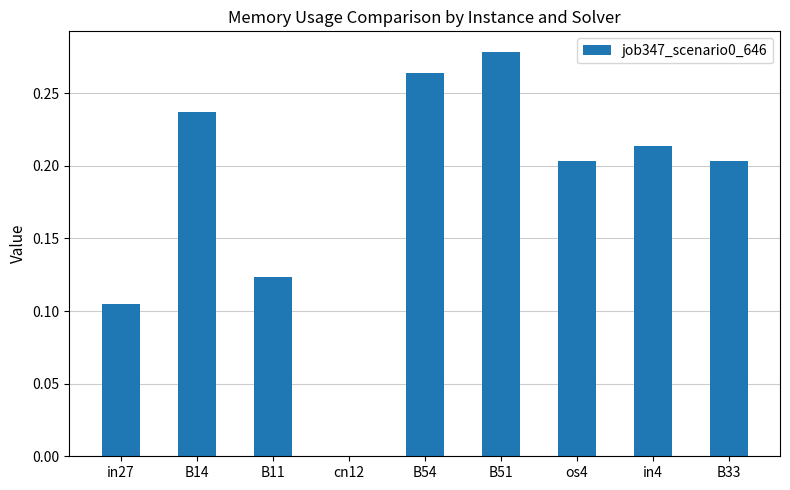

The value at in4 is 0.4. True or false?

False